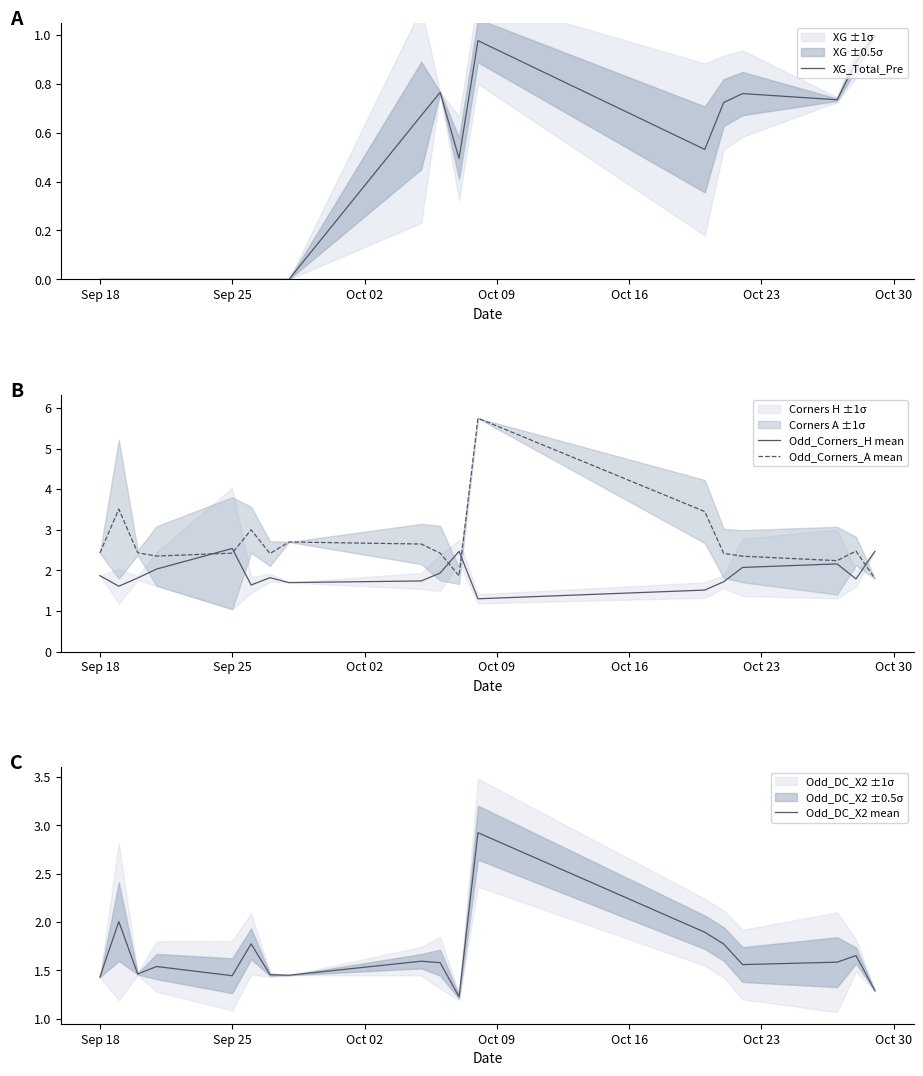

What is the maximum value for Odd_Corners_A mean?

5.8